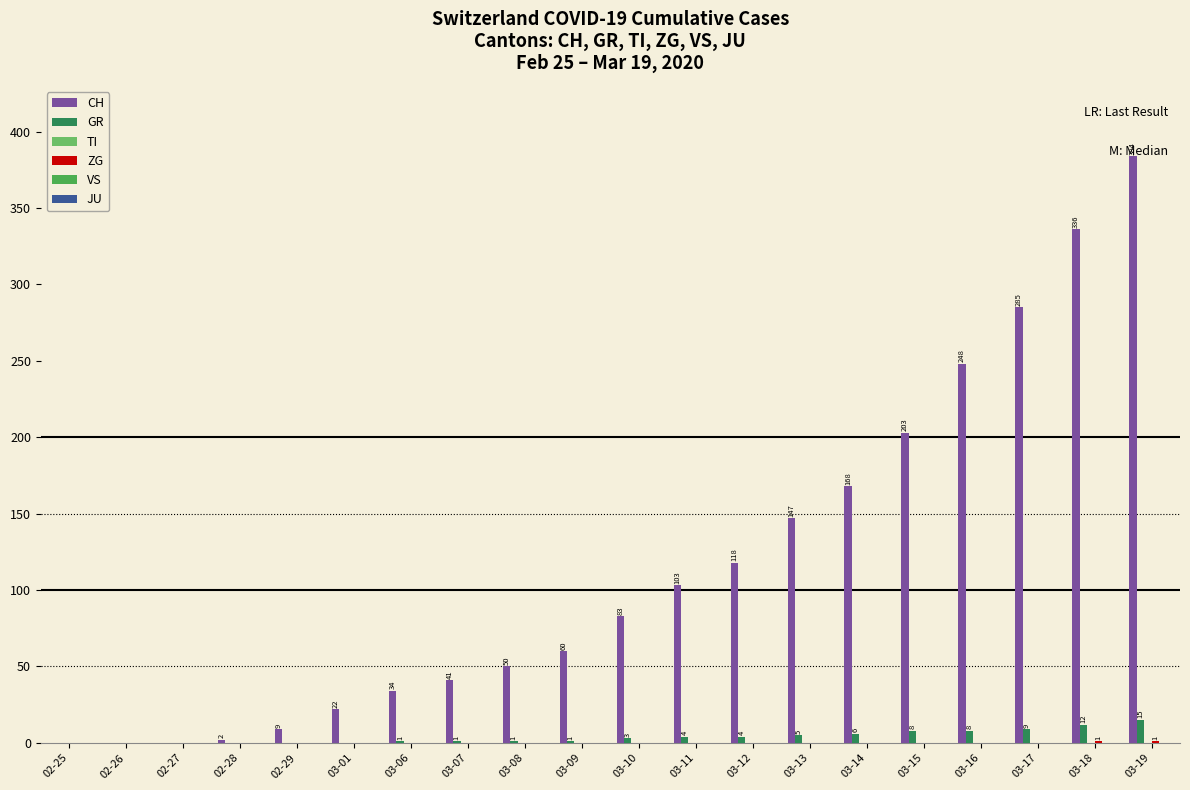

At which category does the chart reach its peak across all series?

03-19